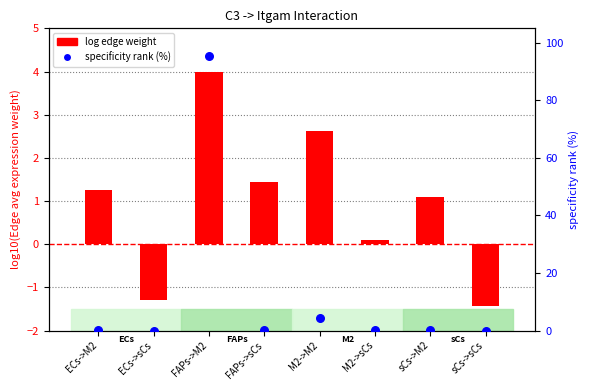

What are all the series names shown in the legend?

log edge weight, specificity rank (%)